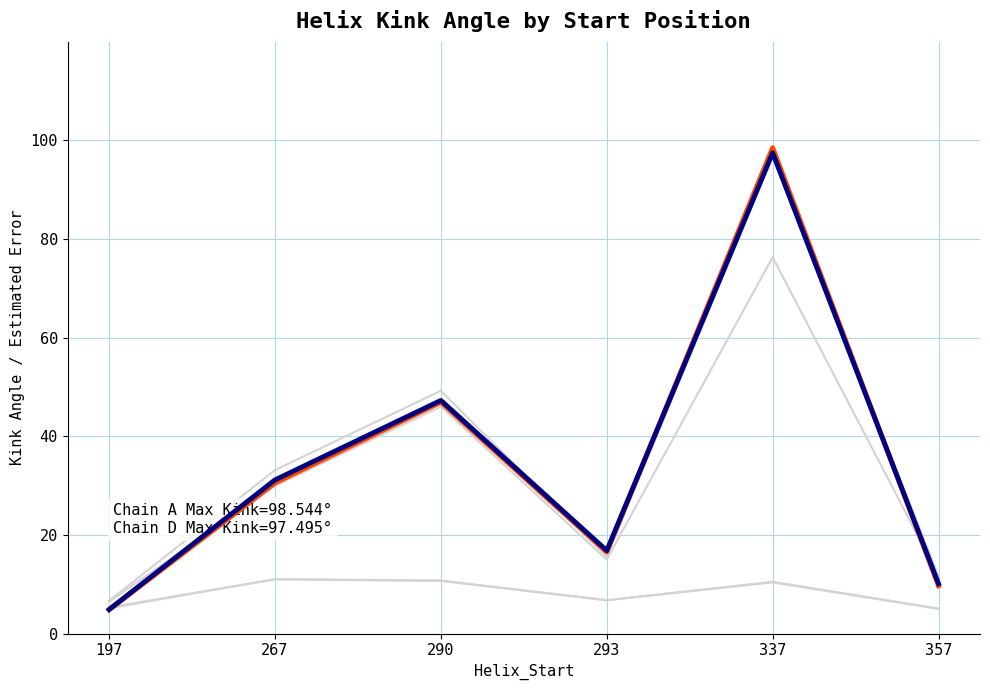

What is the difference between the maximum and minimum values in the Estimated_Error_A series?

5.9